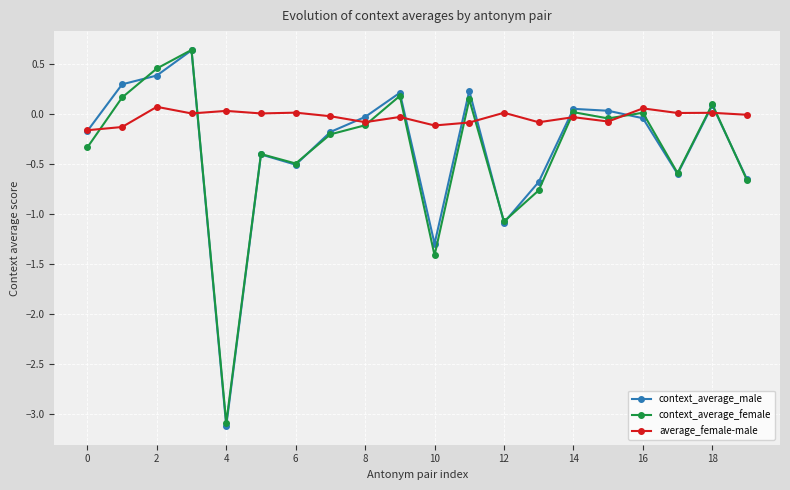

What is the difference between the maximum and second lowest values in the context_average_male series?

1.9